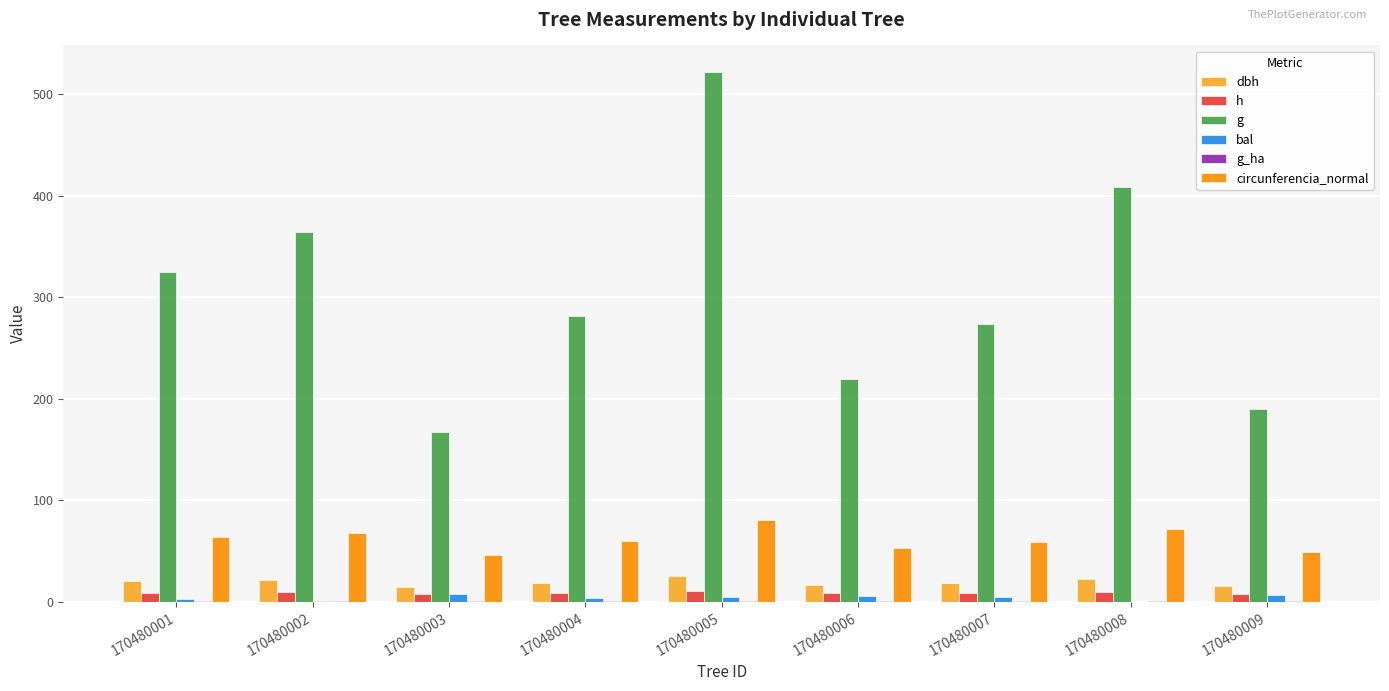

Between 170480008 and 170480009, which series saw the biggest shift?

g